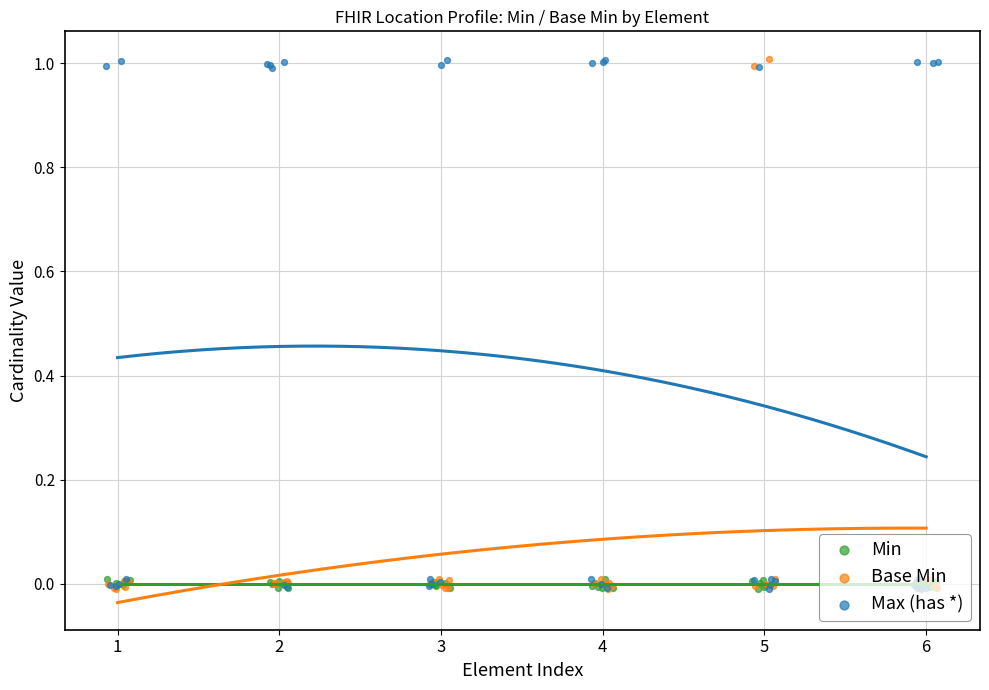

Which series contains the lowest Y value?

Base Min